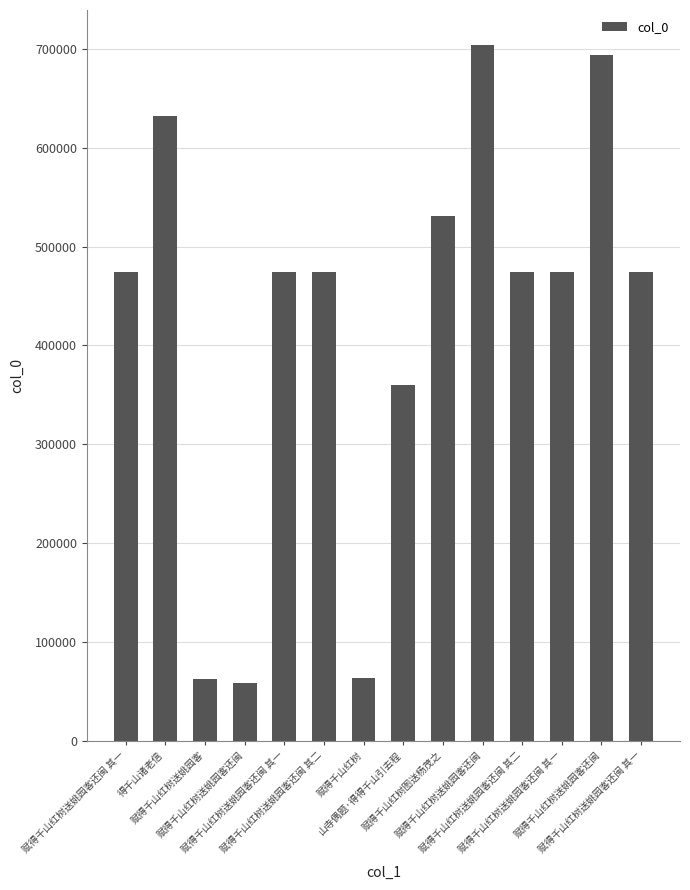

Between 赋得千山红树送姚园客还闽 and 赋得千山红树图送杨茂之, which is larger?

赋得千山红树送姚园客还闽